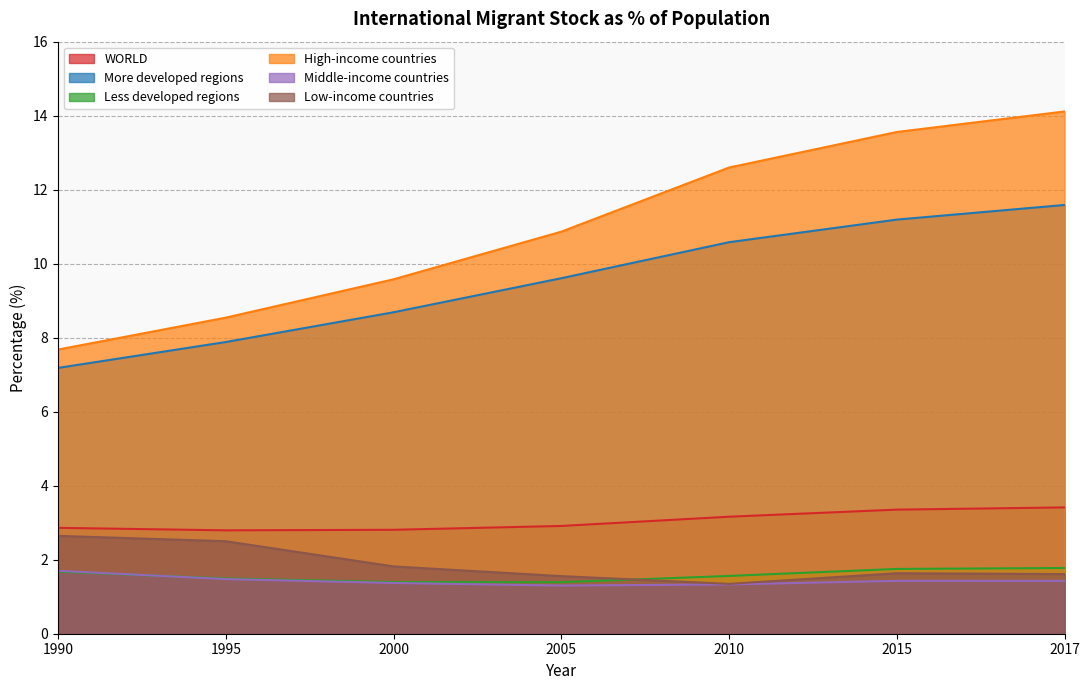

Where is Low-income countries nearest to the value 1?

2010